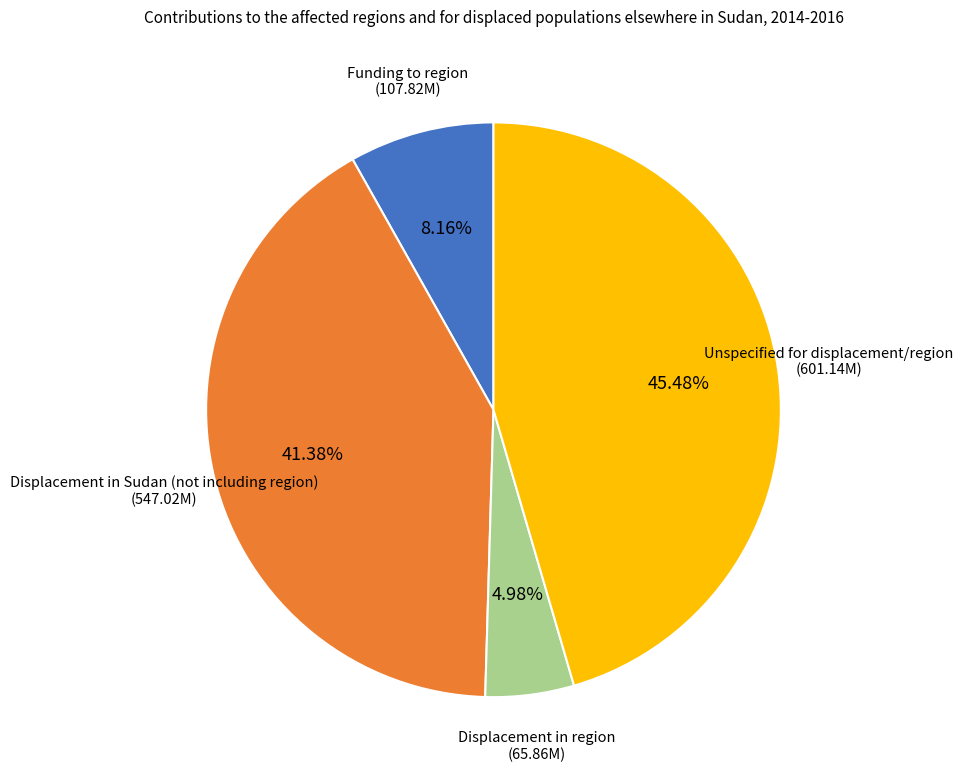

To the nearest percent, what is the average slice percentage?

25%